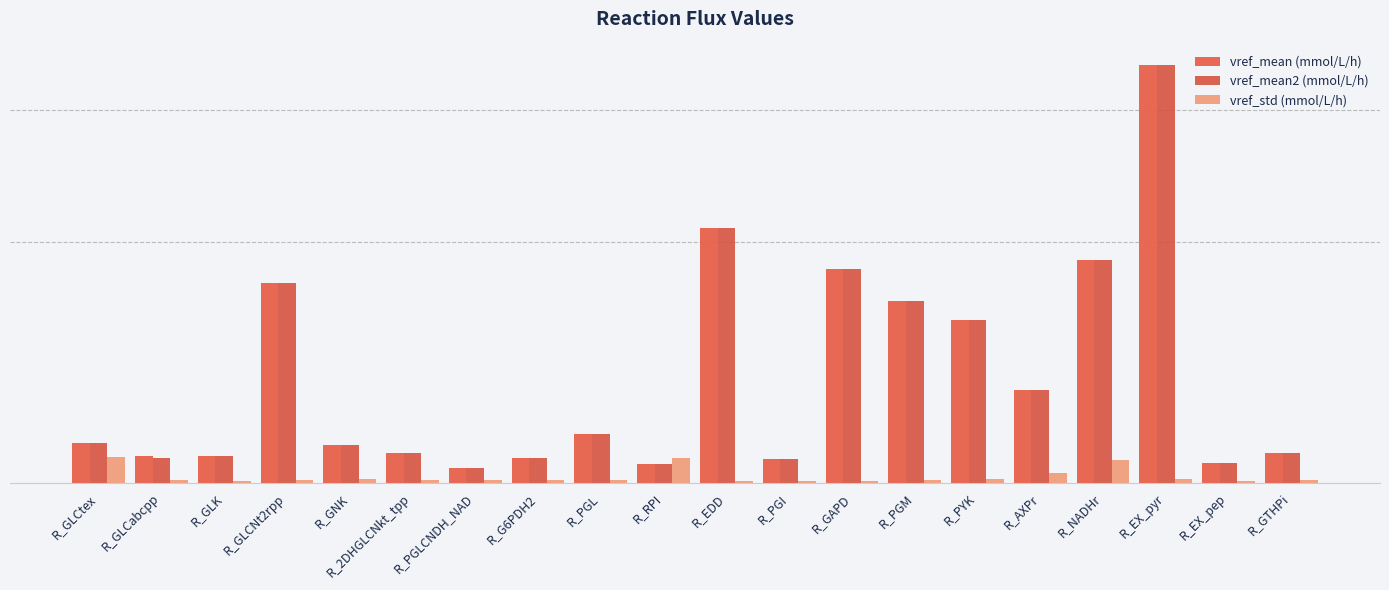

Which series has the largest total across all categories?

vref_mean (mmol/L/h)